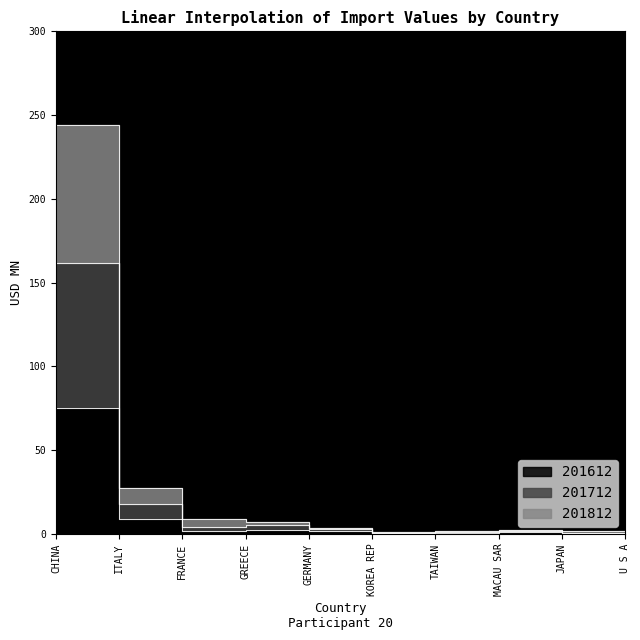

How many values in the 201712 series are below 2?

5